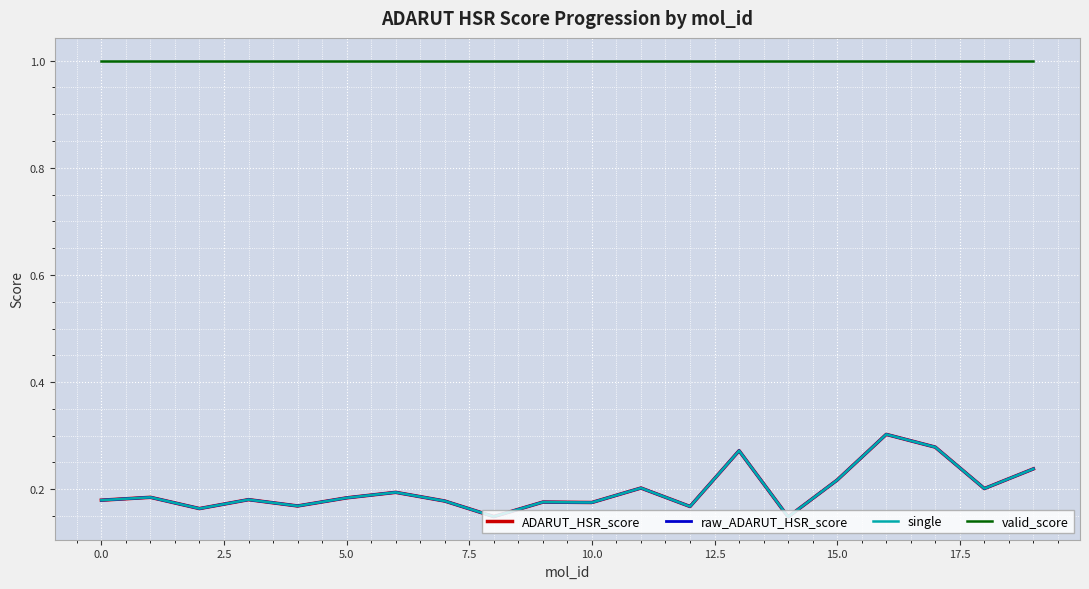

Does the chart have visible grid lines?

Yes